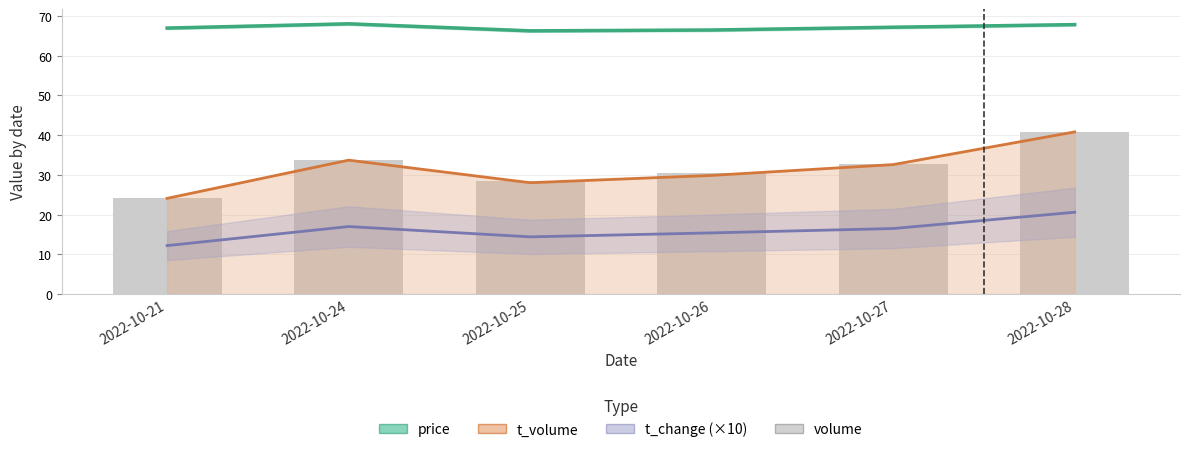

Reading left to right, list all the values displayed in this chart.

t_volume: 24.1	33.7	28.0	29.9	32.6	40.8
price: 67.0	68.0	66.3	66.5	67.2	67.8
t_change (×10): 12.2	17.0	14.4	15.4	16.5	20.6
volume: 24.3	33.9	28.6	30.6	32.7	40.8